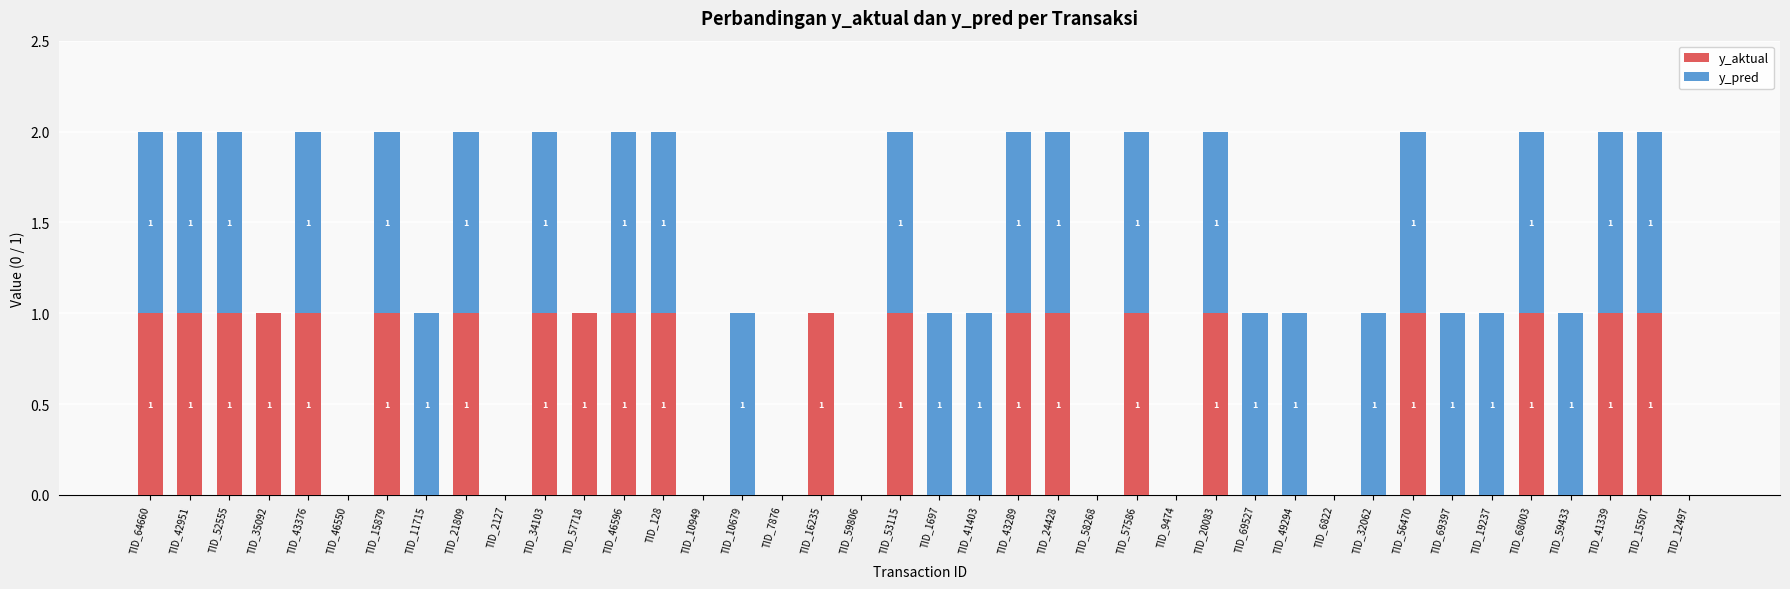

Reading right to left, transcribe the values for y_aktual.

TID_12497=0	TID_15507=1	TID_41339=1	TID_59433=0	TID_68003=1	TID_19237=0	TID_69397=0	TID_56470=1	TID_32062=0	TID_6822=0	TID_49294=0	TID_69527=0	TID_20083=1	TID_9474=0	TID_57586=1	TID_58268=0	TID_24428=1	TID_43289=1	TID_41403=0	TID_1697=0	TID_53115=1	TID_59806=0	TID_16235=1	TID_7876=0	TID_10679=0	TID_10949=0	TID_128=1	TID_46596=1	TID_57718=1	TID_34103=1	TID_2127=0	TID_21809=1	TID_11715=0	TID_15879=1	TID_46550=0	TID_43376=1	TID_35092=1	TID_52555=1	TID_42951=1	TID_64660=1